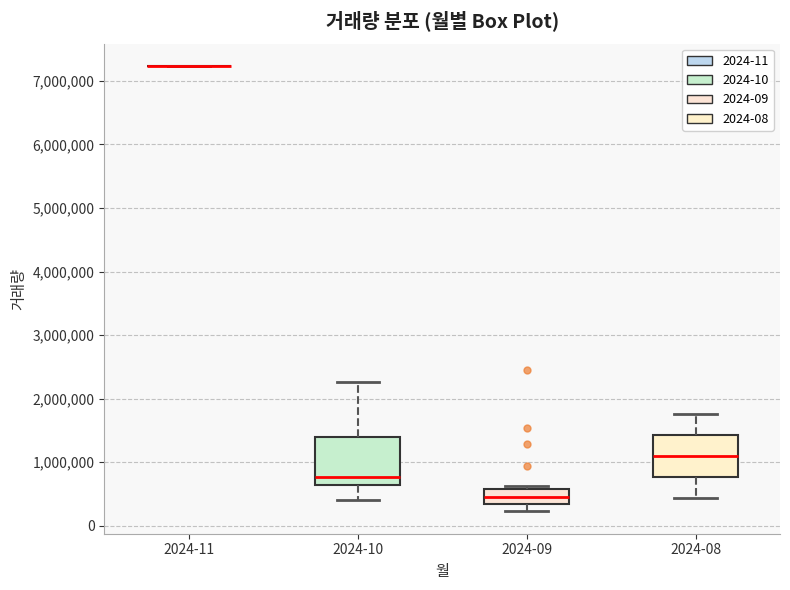

Reading left to right, transcribe this box plot: for each box, give where its median line is, the range the box spans, and where its two whiskers end, as read against the y-axis. The values are not printed on the chart, so give them approximately, as read against the axis.

2024-11: box collapsed to a line at 7200000, whiskers 7200000 to 7200000
2024-10: median 800000, box 600000 to 1400000, whiskers 400000 to 2300000
2024-09: median 400000, box 300000 to 600000, whiskers 200000 to 600000 (just above the box's upper edge)
2024-08: median 1100000, box 800000 to 1400000, whiskers 400000 to 1800000